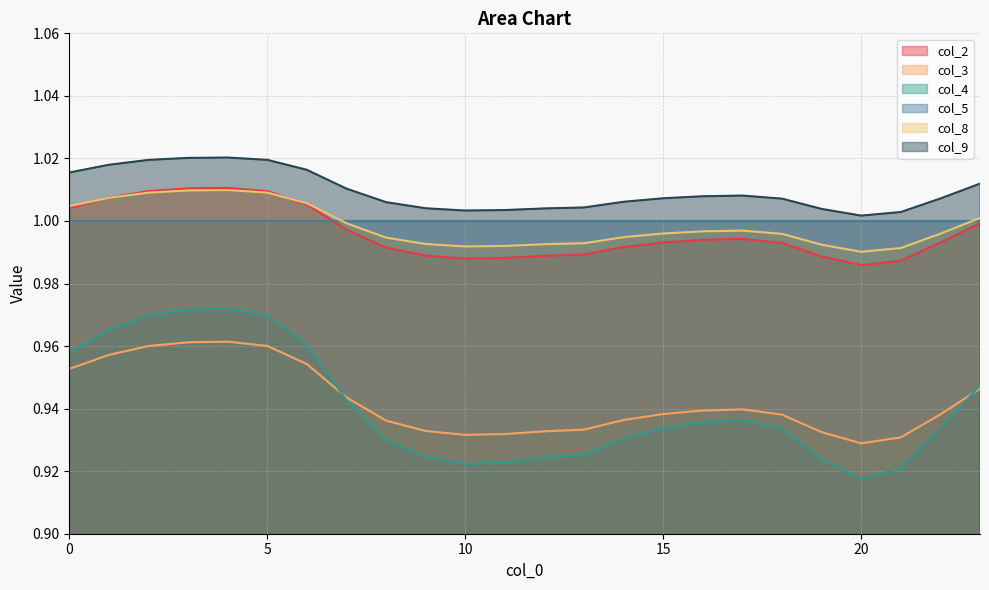

At which category does col_4 reach its first local valley?

10